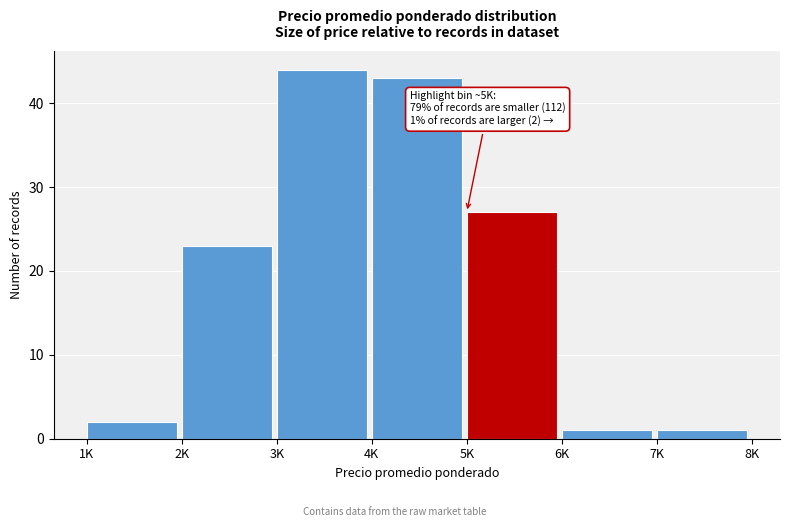

Reading left to right, transcribe all the data shown in this chart.

2	23	44	43	27	1	1